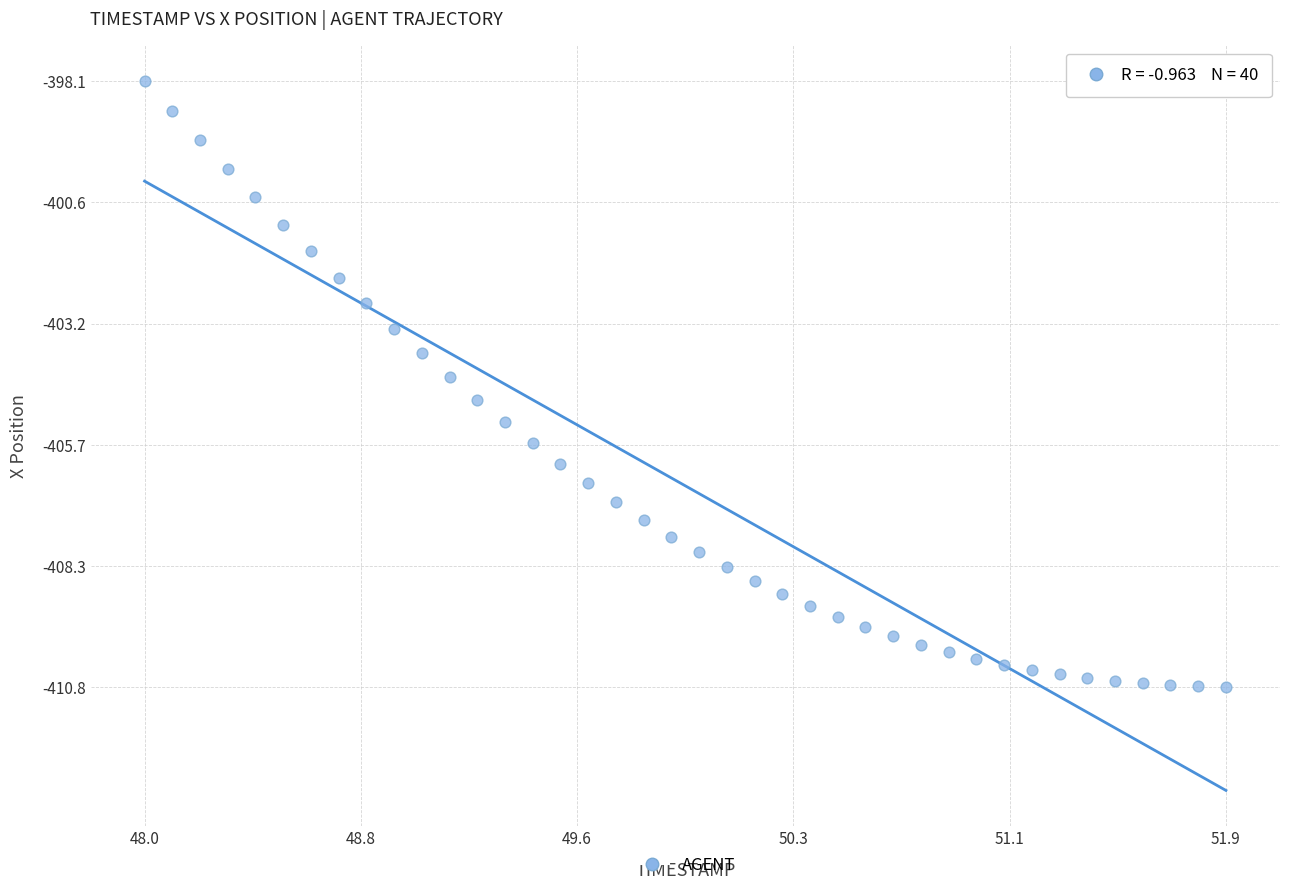

What is the range of Y values (max minus min)?

12.7